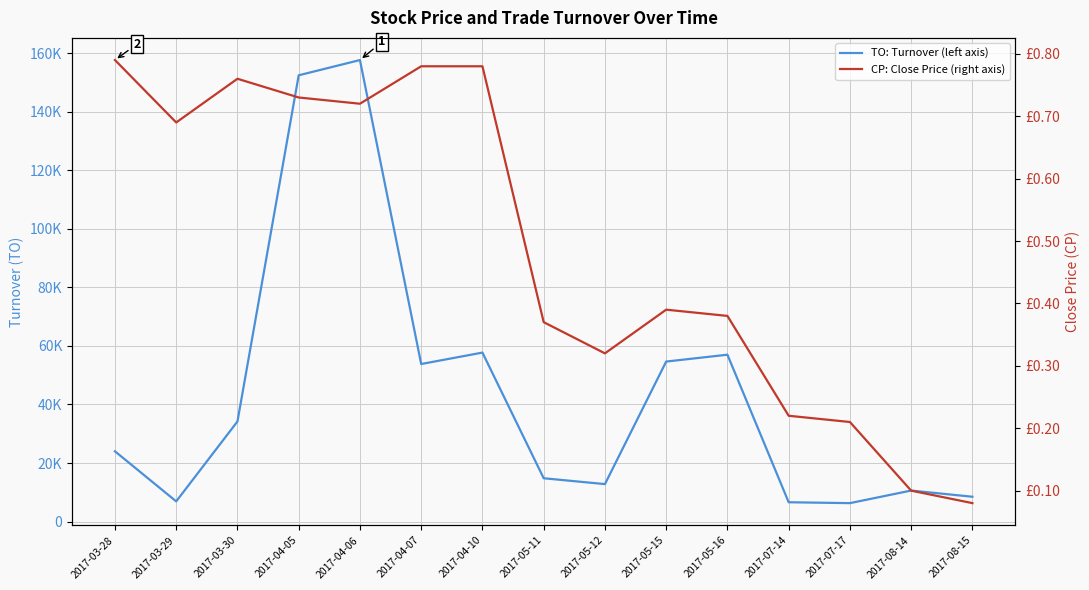

What is the approximate value of CP: Close Price (right axis) at 2017-05-11?

0.4